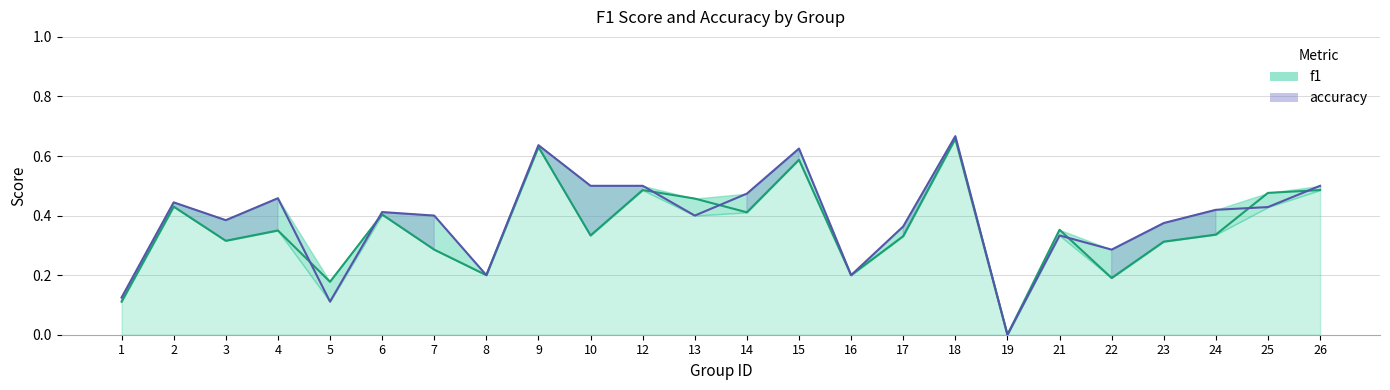

How many interior local peaks does the f1 series have?

8